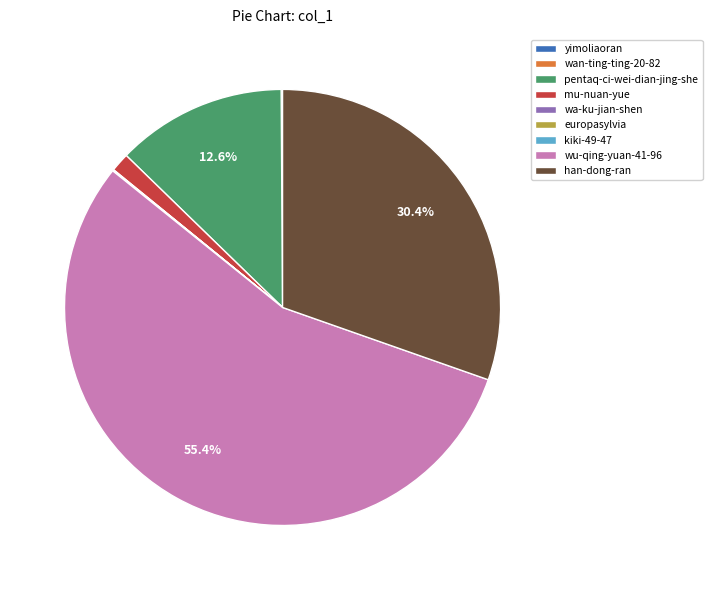

Is it true that pentaq-ci-wei-dian-jing-she is 1% of the pie?

False